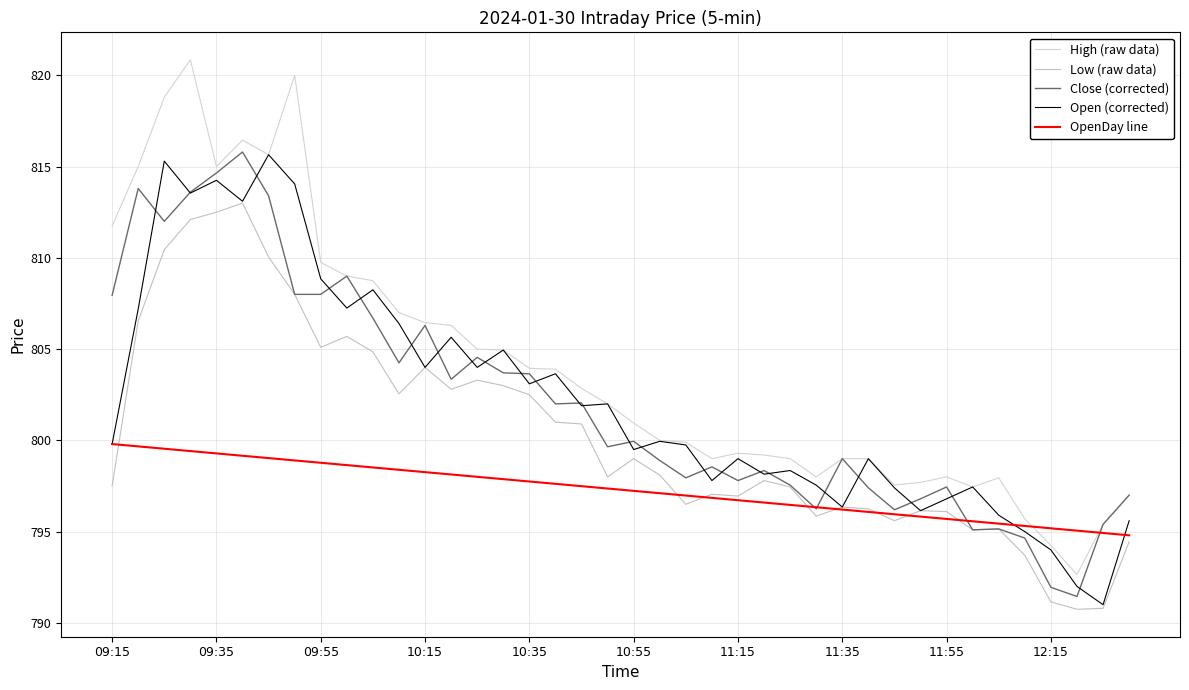

What is the highest value of the High series?

820.9